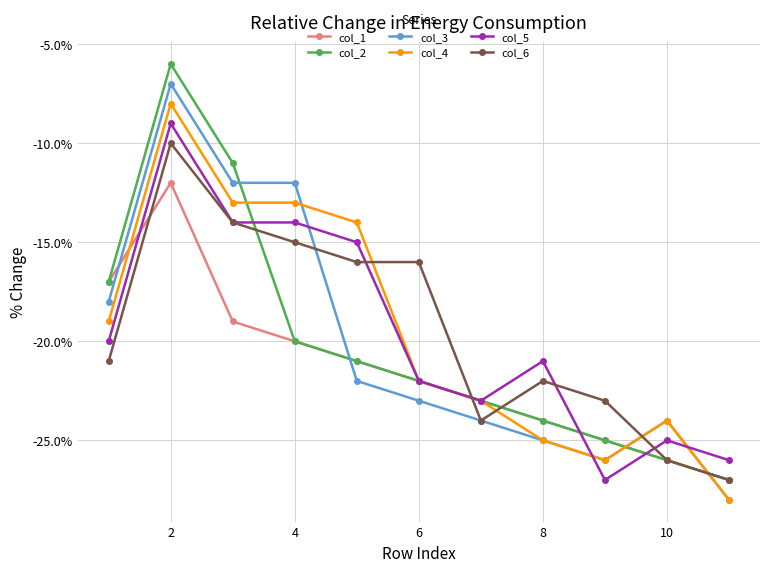

Rank the series by their maximum value, from lowest to highest.

col_1, col_6, col_5, col_4, col_3, col_2